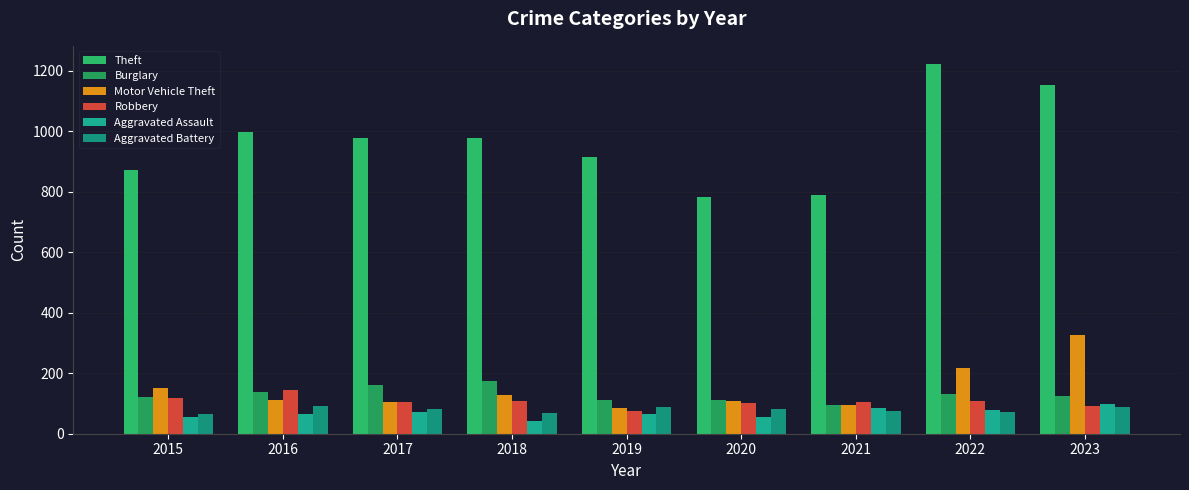

What is the value of the Robbery bar at the 2nd from the left?

144